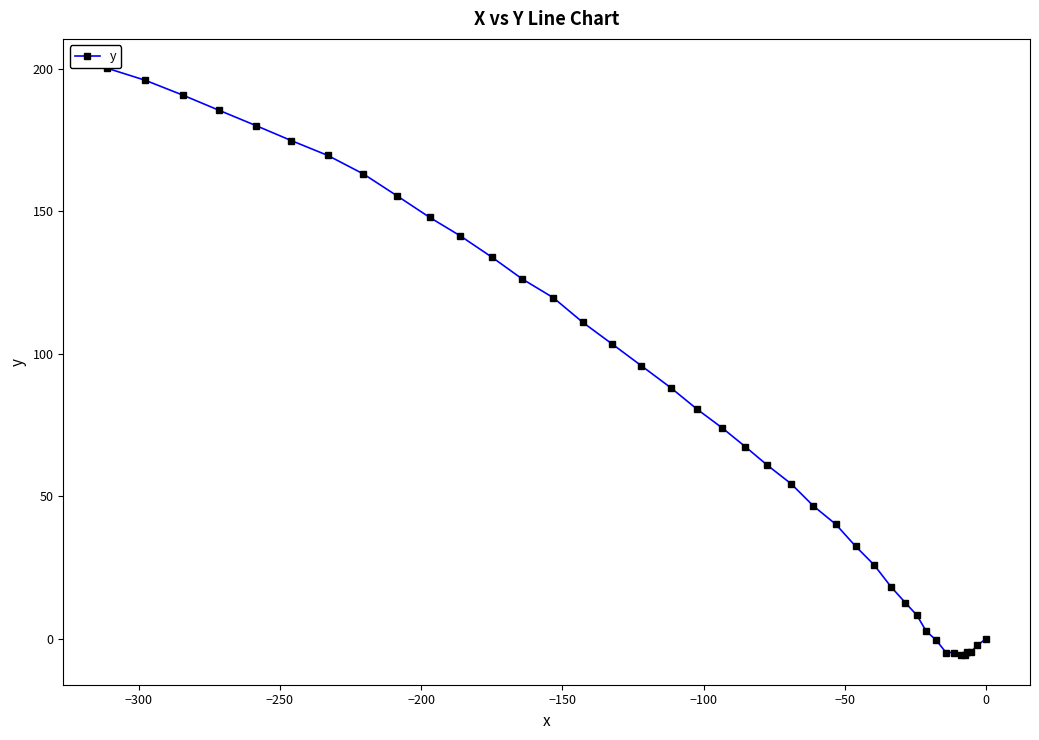

What is the value of the 2nd point from the left?

196.0